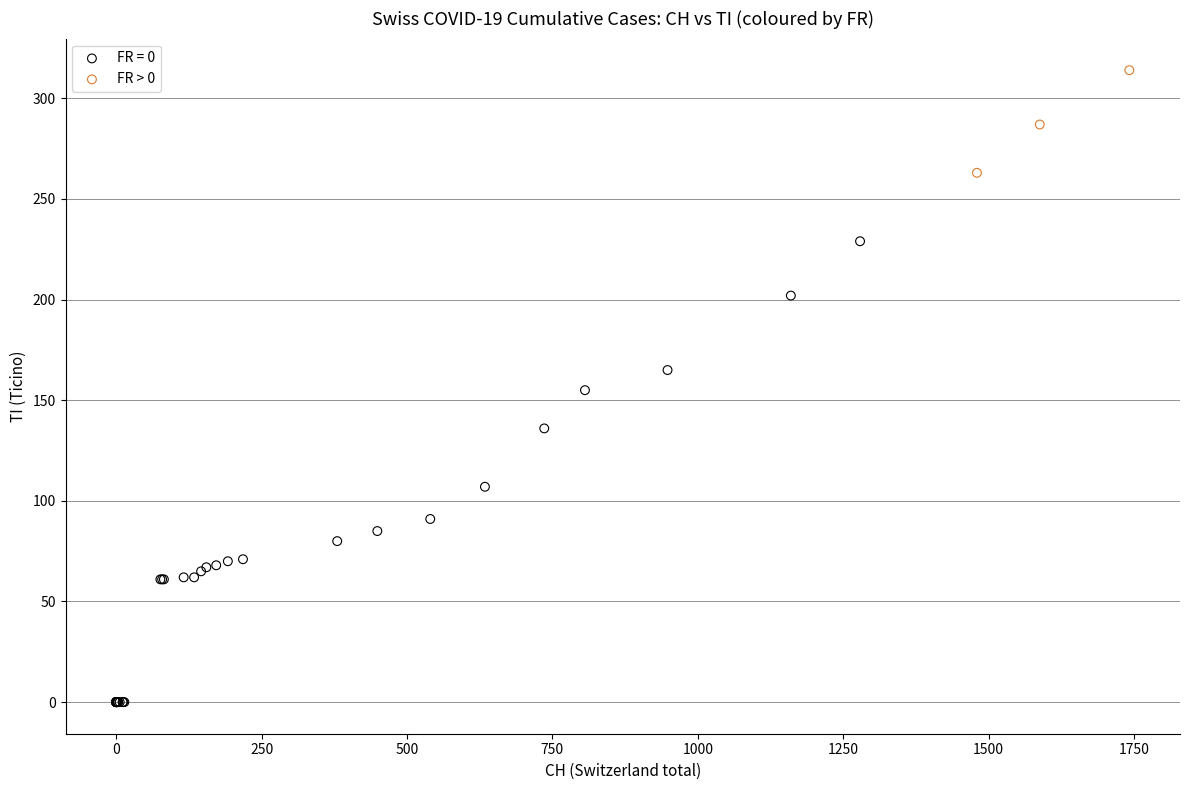

Which series reaches the maximum Y coordinate?

FR > 0